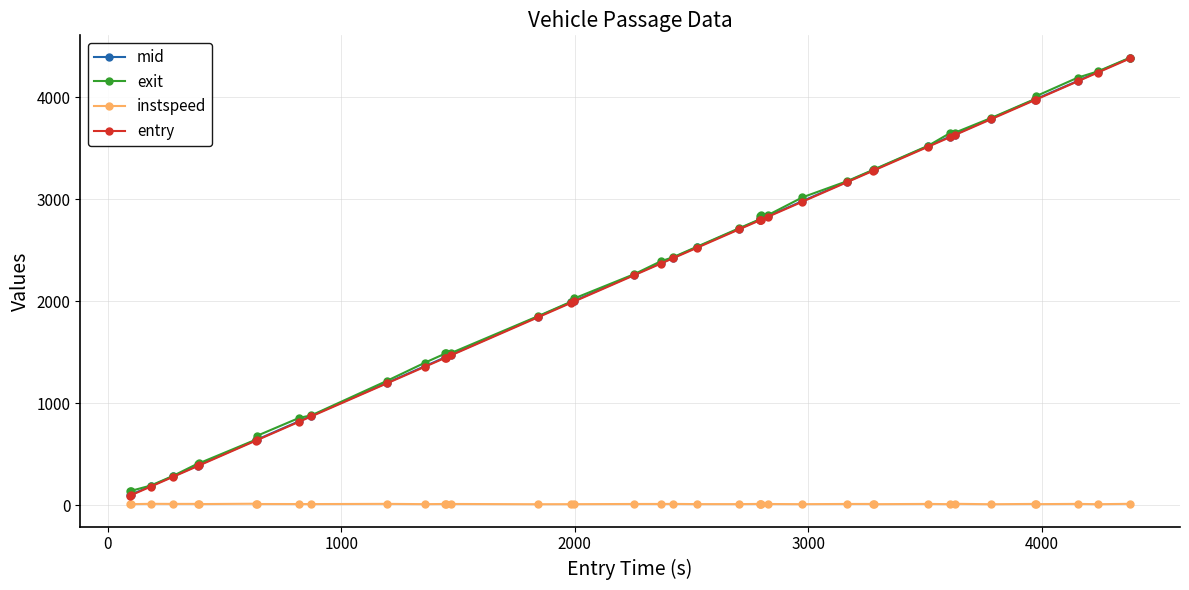

What is the value of the entry point at the 33rd from the left?

3608.1